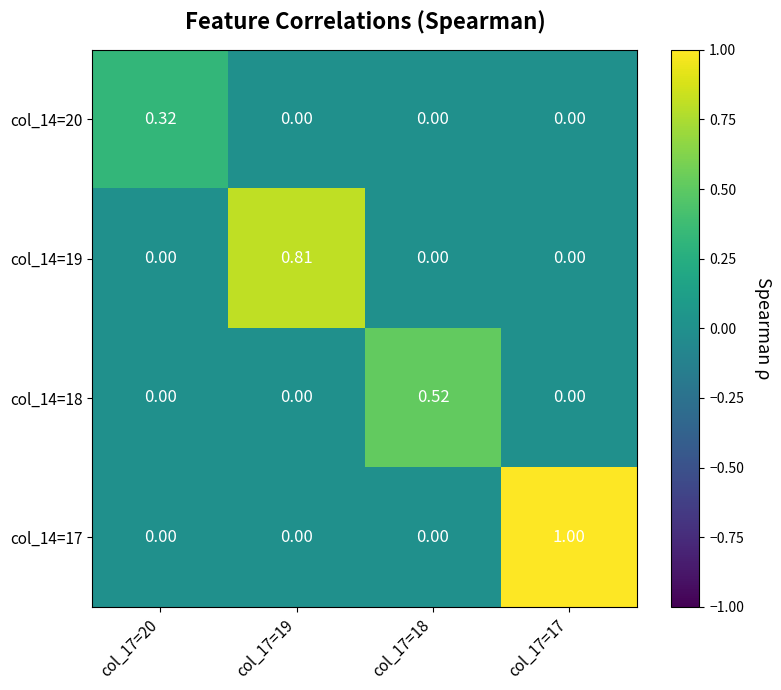

How many values in col_14=20 are above zero?

1